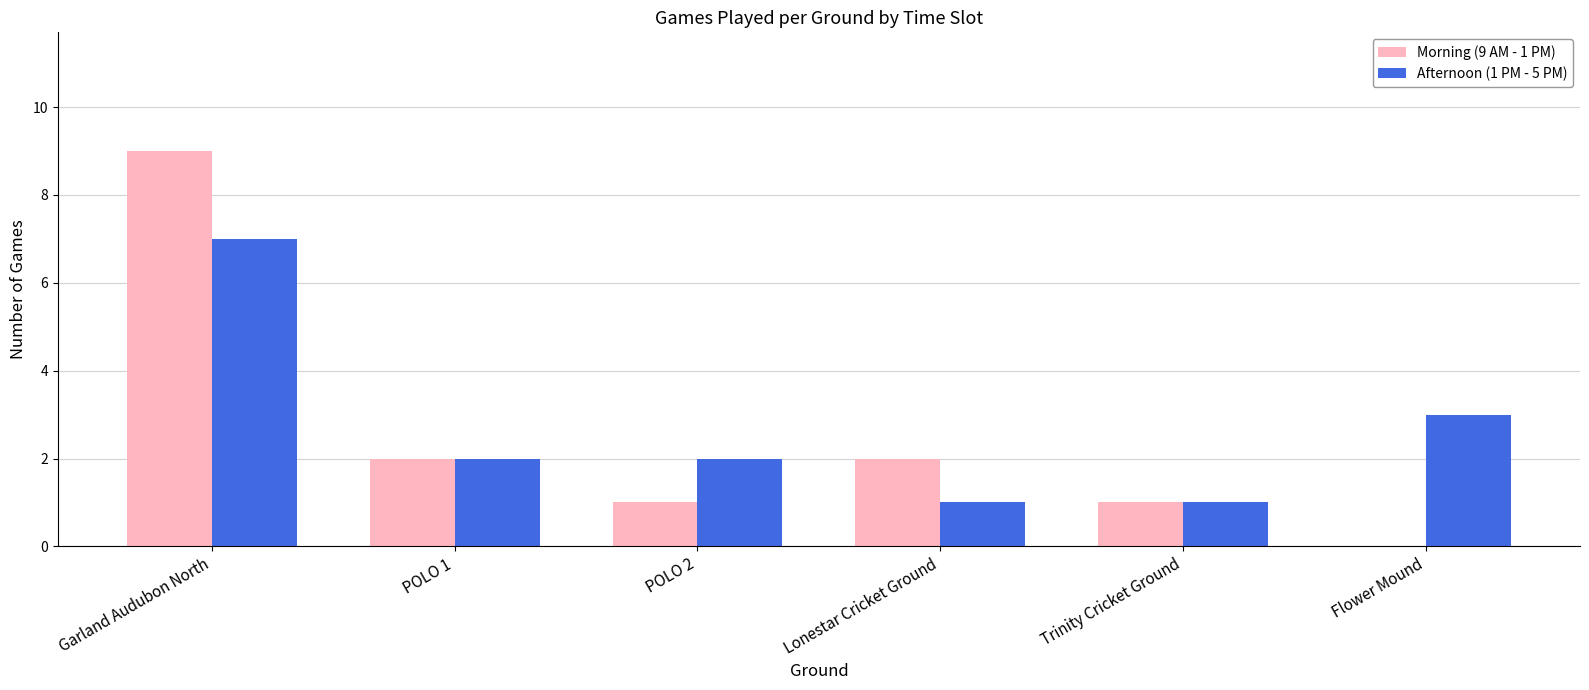

The value of Afternoon (1 PM - 5 PM) at Trinity Cricket Ground is 1. True or false?

True